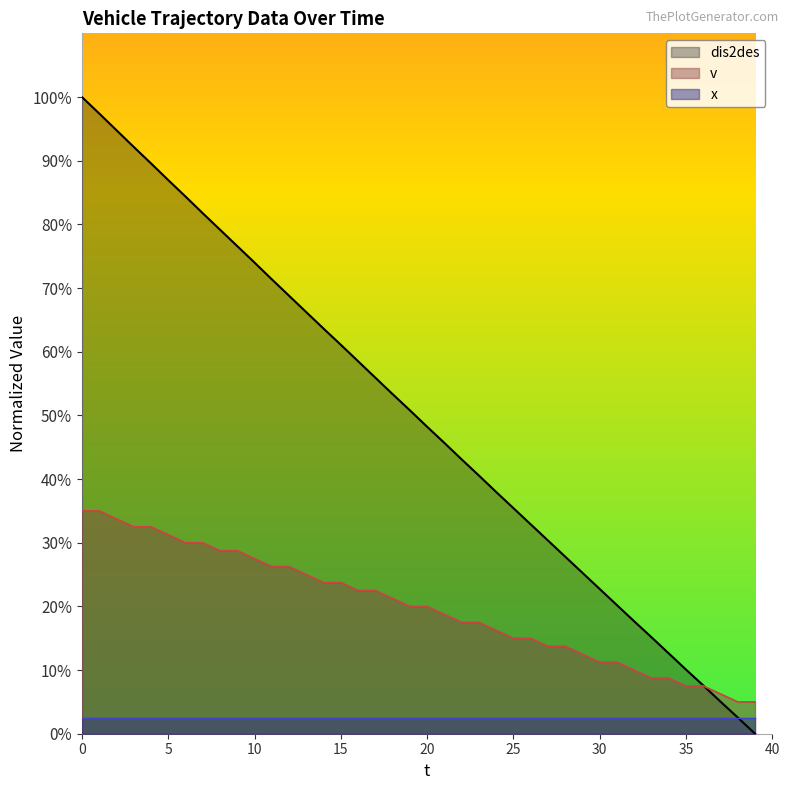

What is the difference between the dis2des values at 1 and 13?

31.2